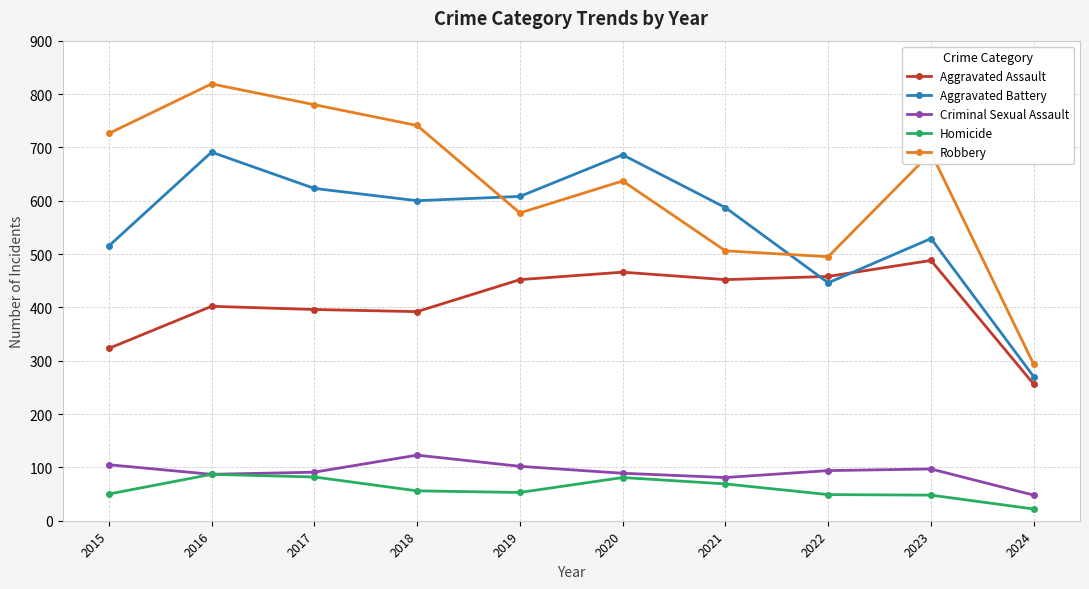

True or false: Aggravated Battery and Criminal Sexual Assault intersect in this chart.

False